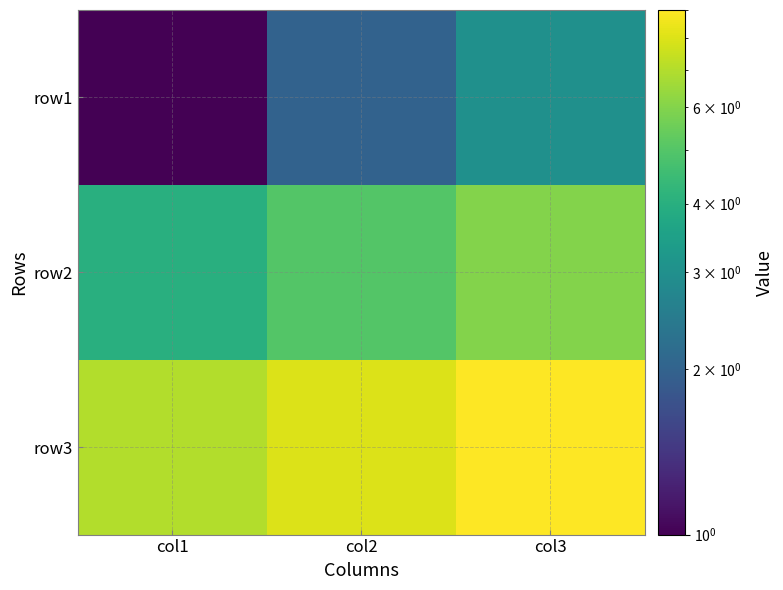

What is the spread (max minus min) of values at col1?

6